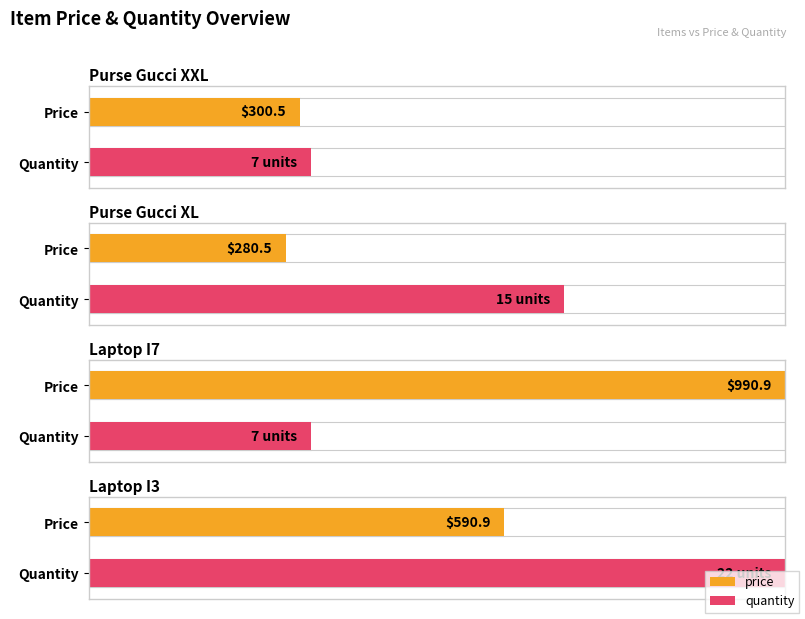

Which series has the largest total across all categories?

price